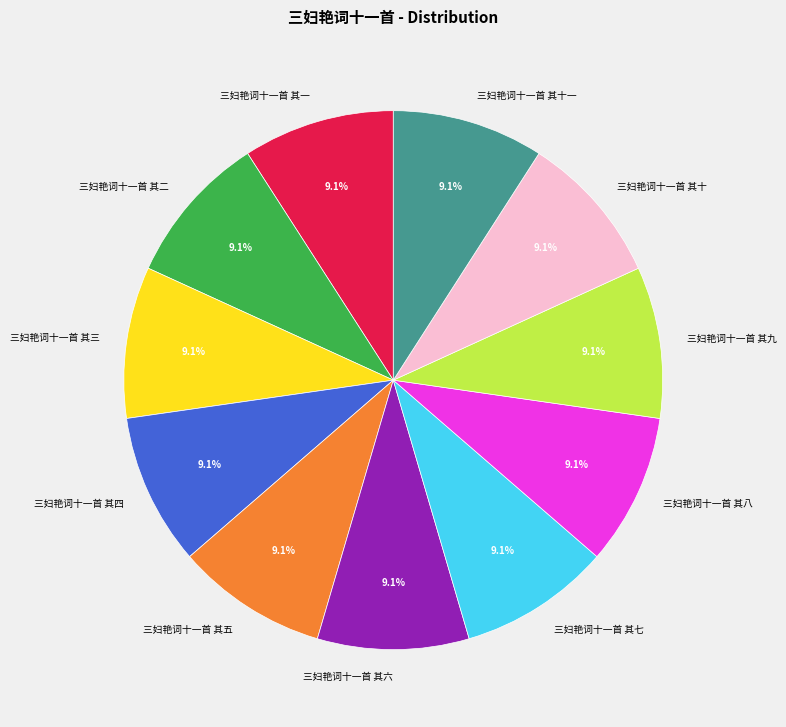

Do 三妇艳词十一首 其二 and 三妇艳词十一首 其九 together represent more than half of the pie?

No